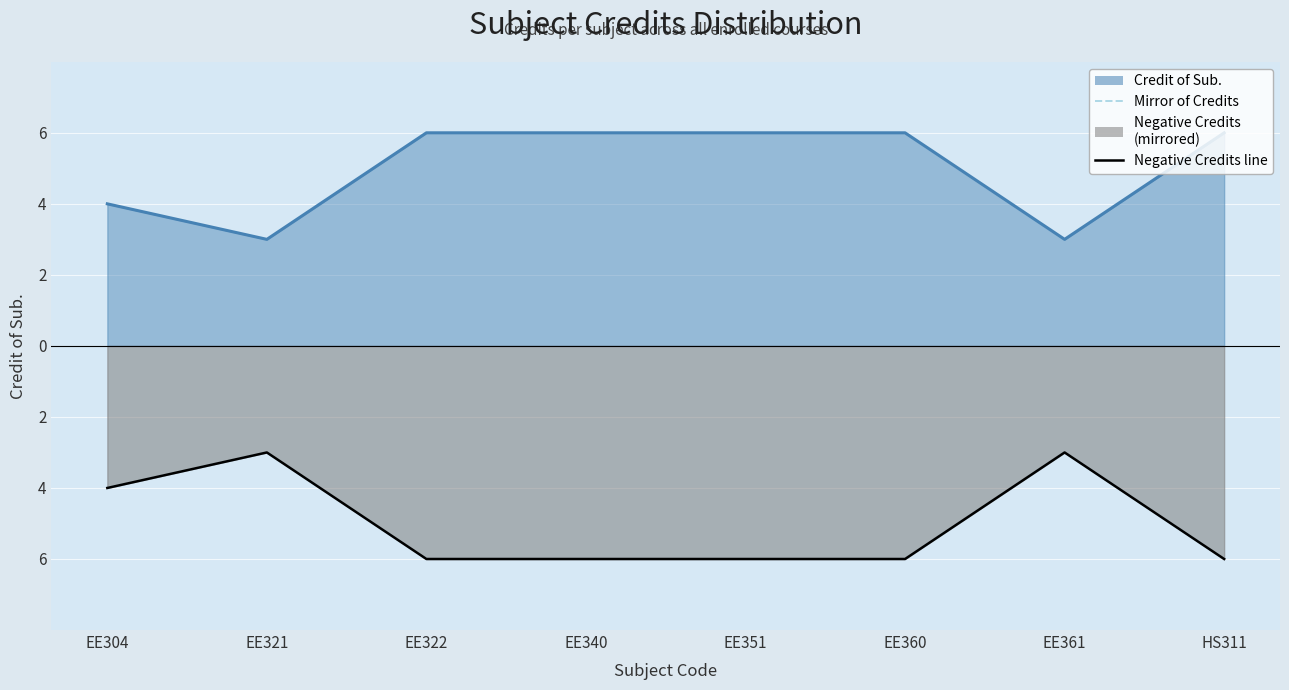

Is it true that Negative Credits (décalés) equals -2 at EE322?

False